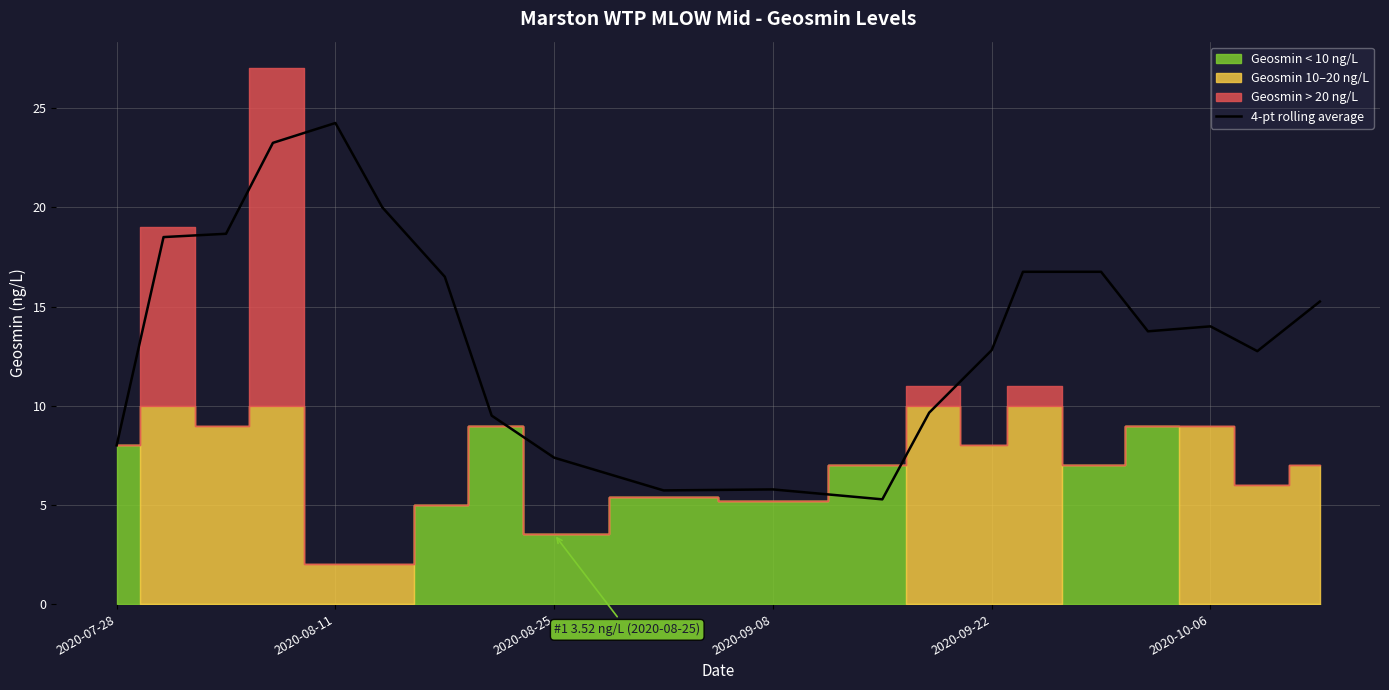

What is the lowest value of the 4-pt rolling average series?

5.3